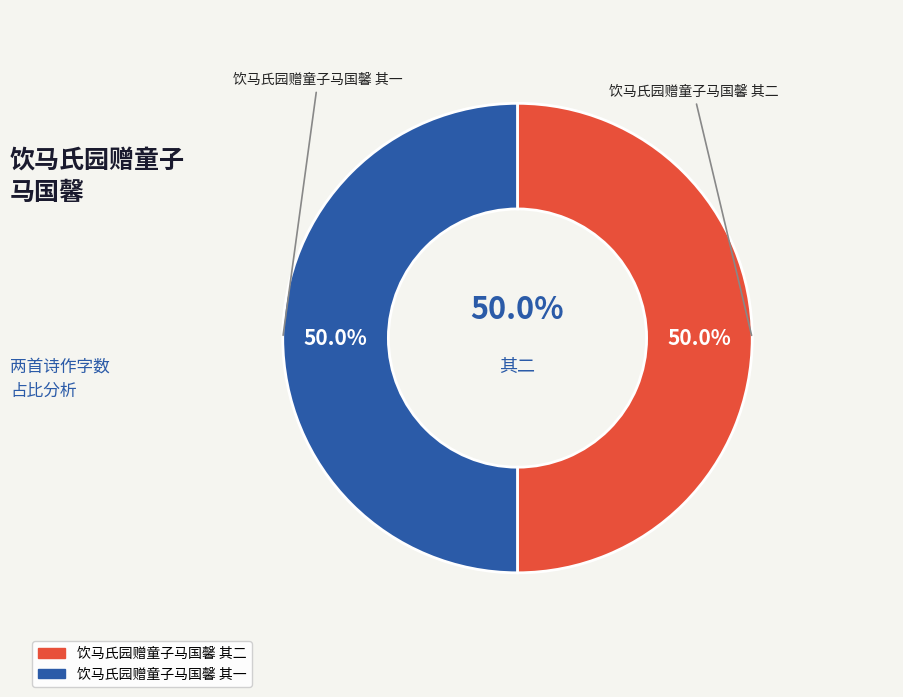

Rank the categories by value from lowest to highest.

饮马氏园赠童子马国馨 其一, 饮马氏园赠童子马国馨 其二